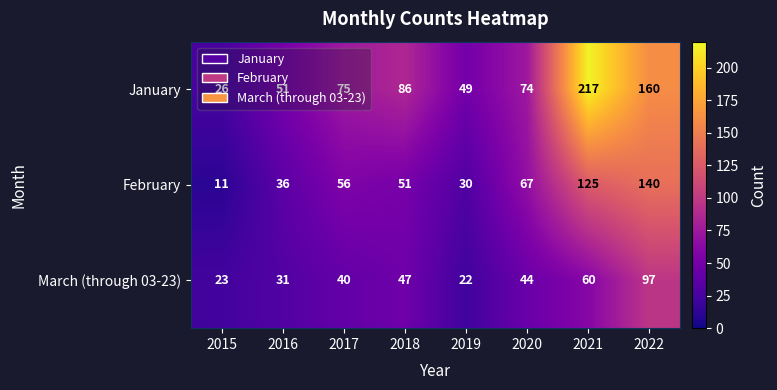

What is the sum of the March (through 03-23) values at 2022 and 2019?

119